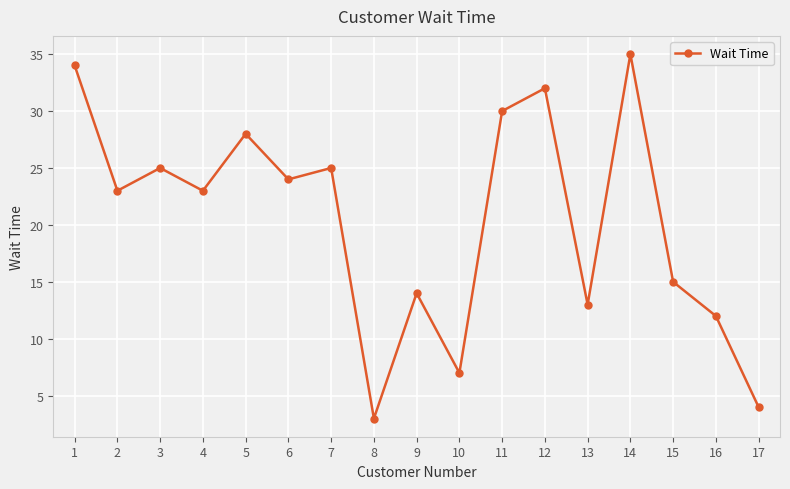

What is the maximum value shown in the chart?

35